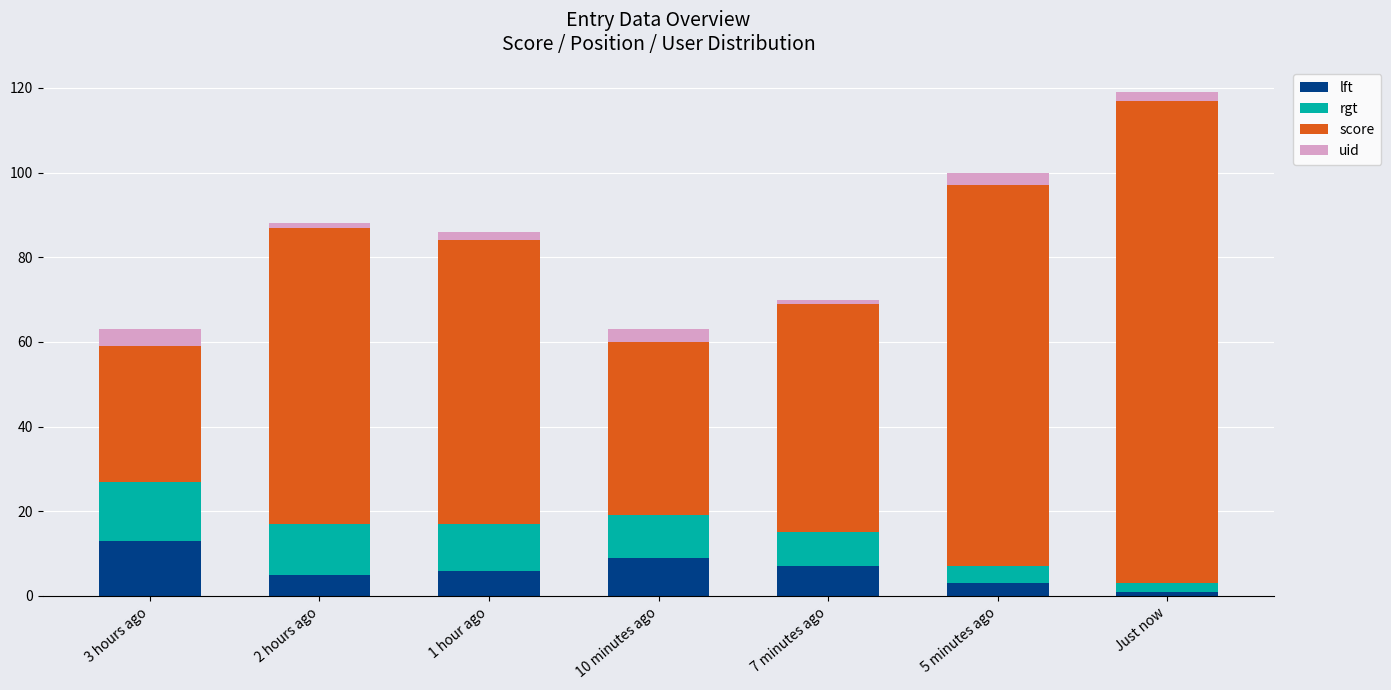

Which category has the highest value in the lft series?

3 hours ago